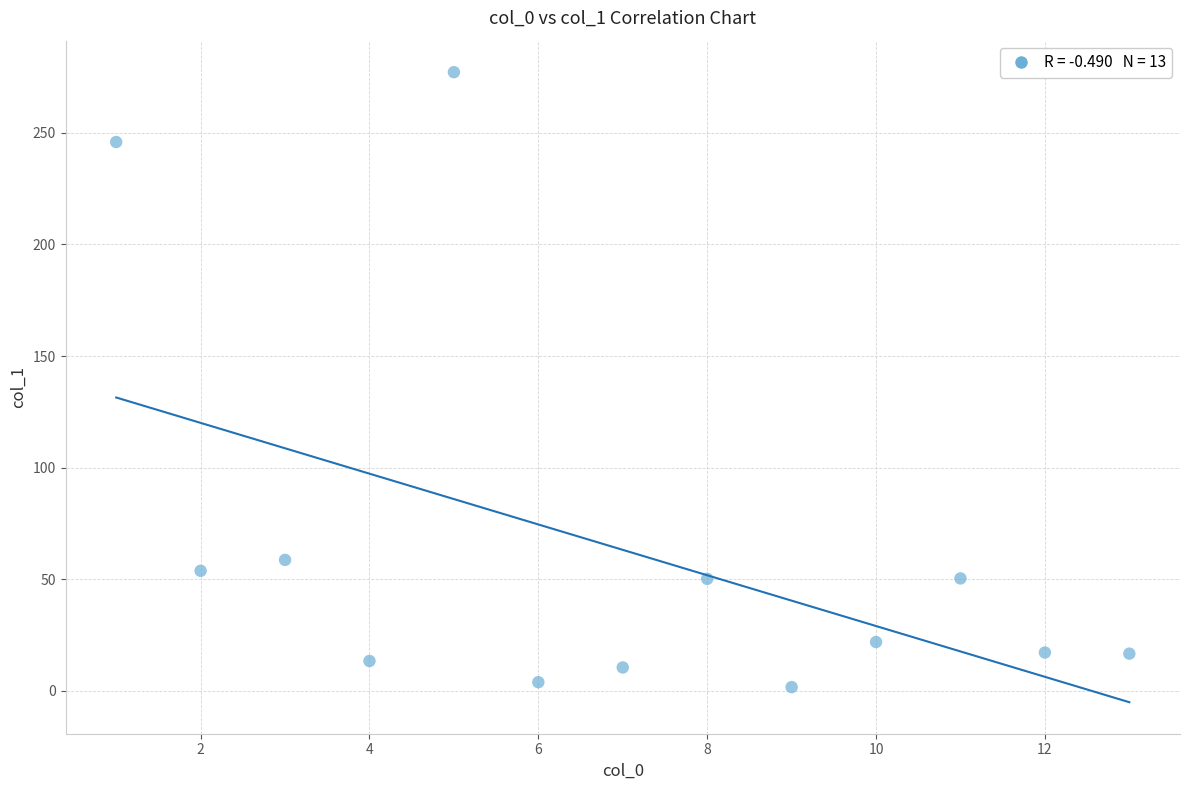

What Y value in the scatter plot is closest to 139?

58.7